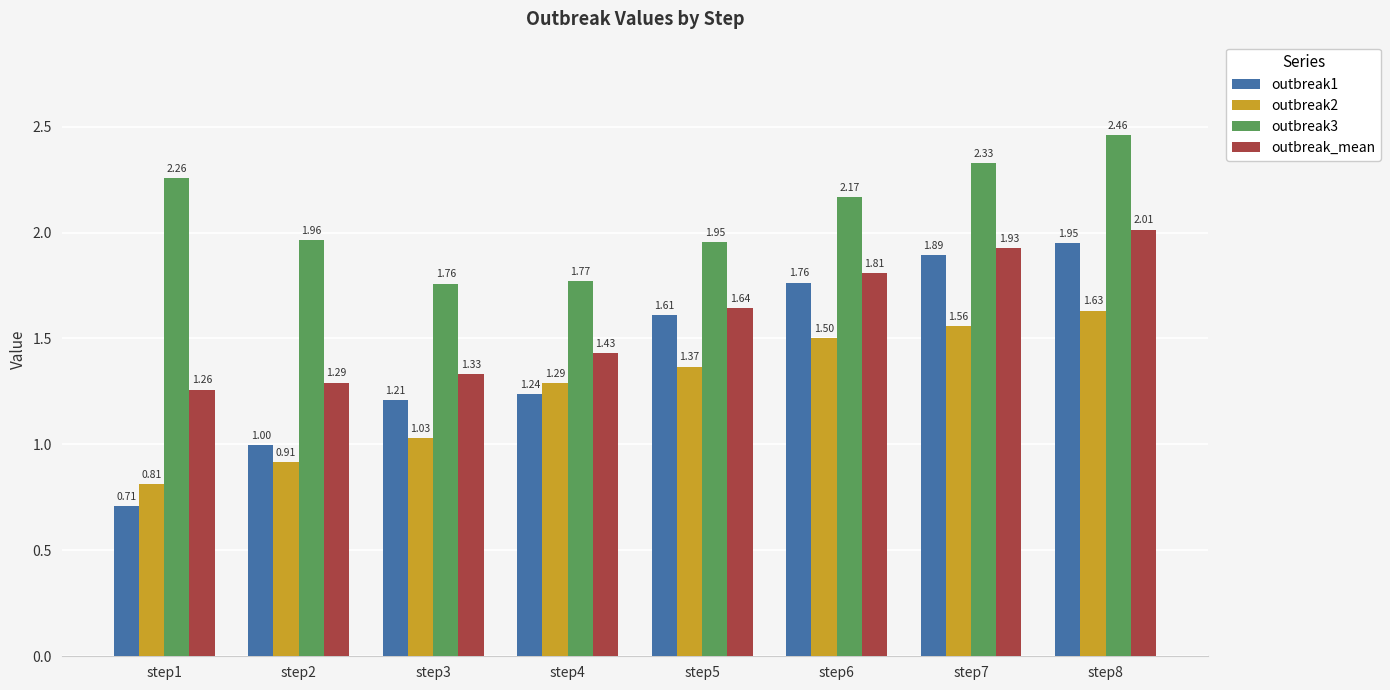

Count the number of categories in the chart.

8